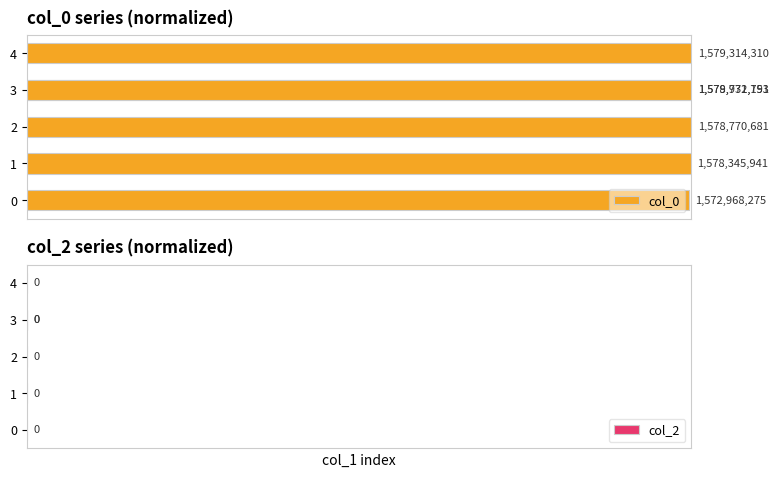

Is it true that col_2 equals 0.3 at 2?

False